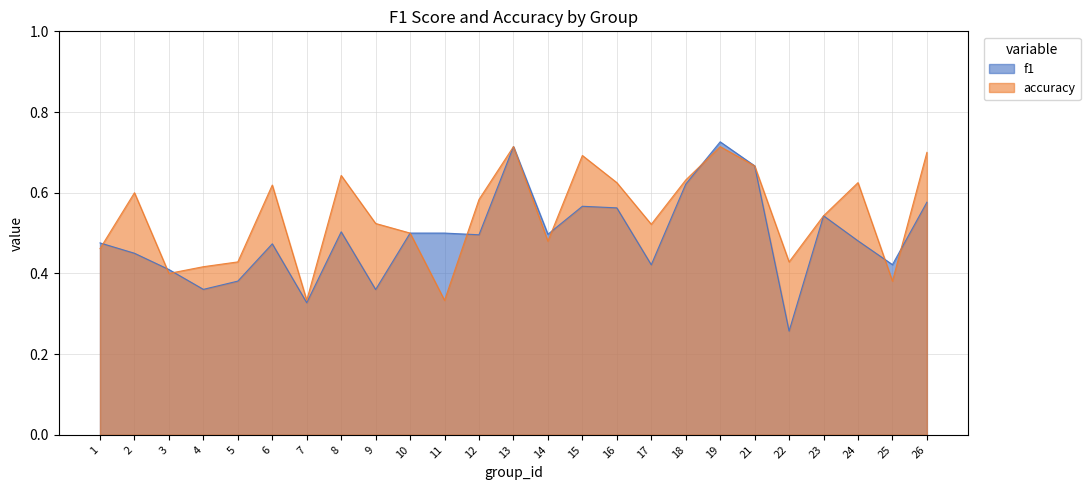

What is the total value across all series at 14?

1.0